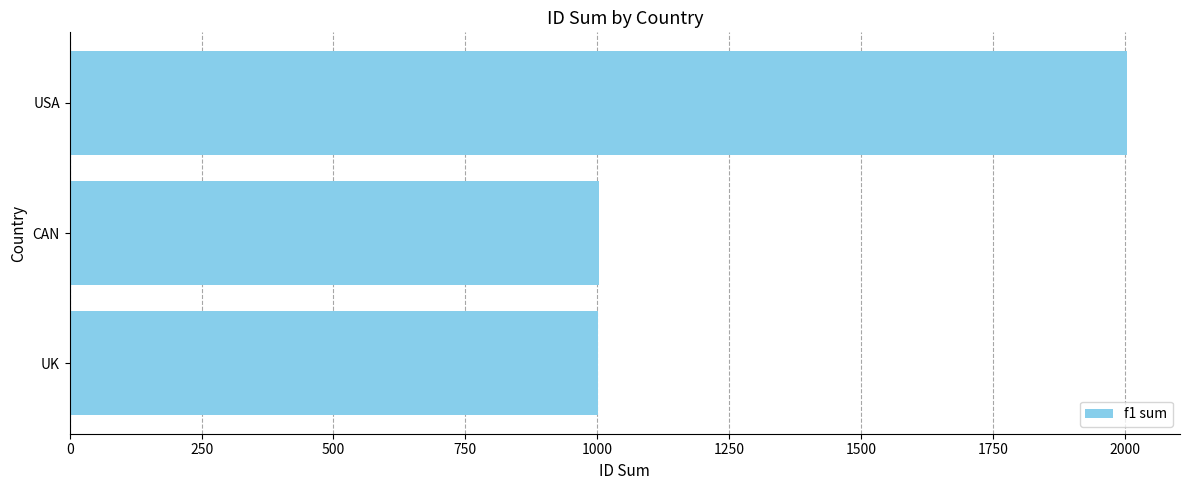

True or false: the data shows 1699 at CAN.

False